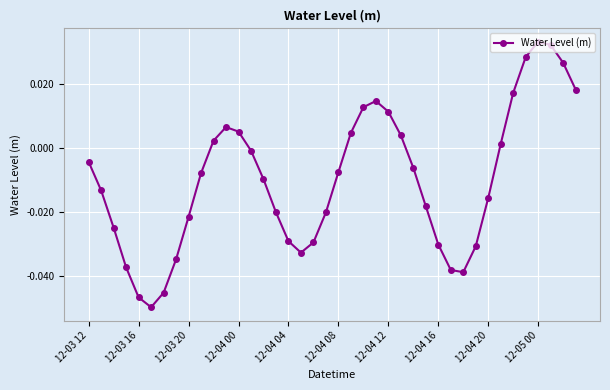

What is the sum of all values?

-0.4